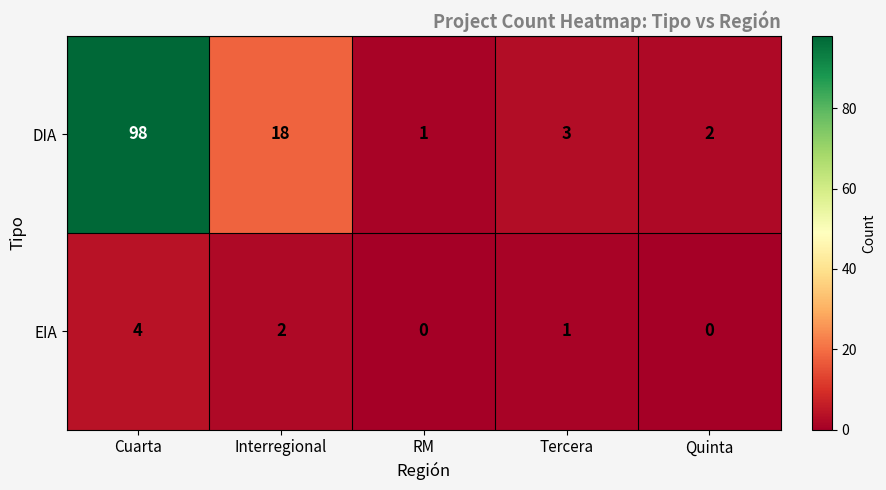

What is the average value of the DIA series?

24